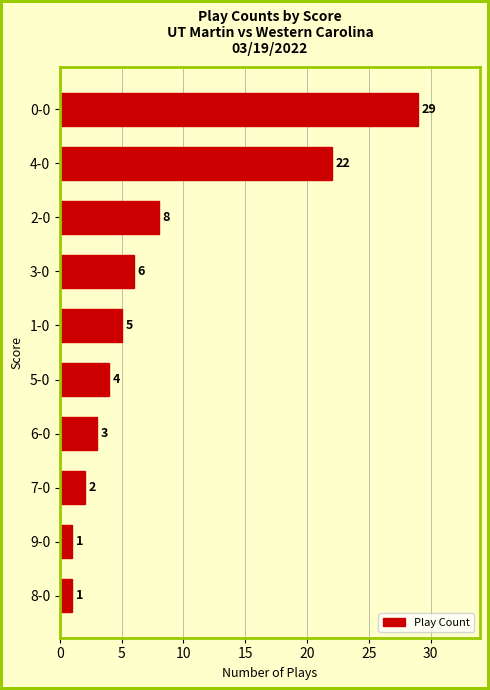

Read the value at 2-0.

8